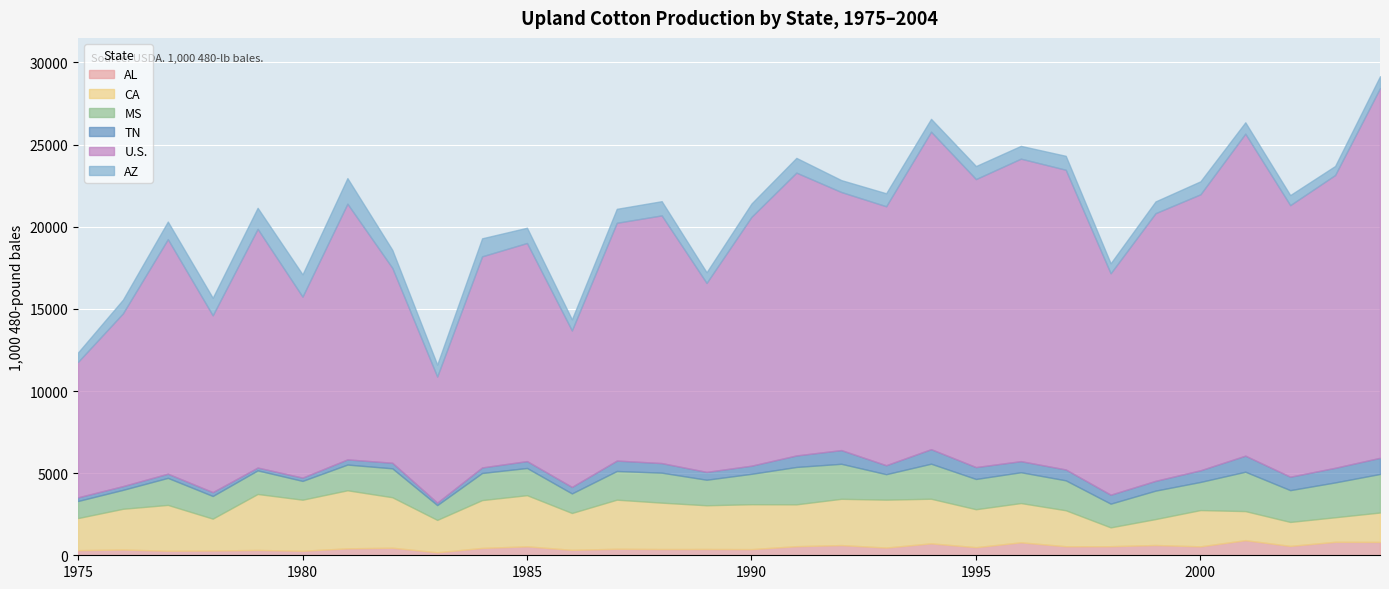

How many lines are shown in the chart?

6